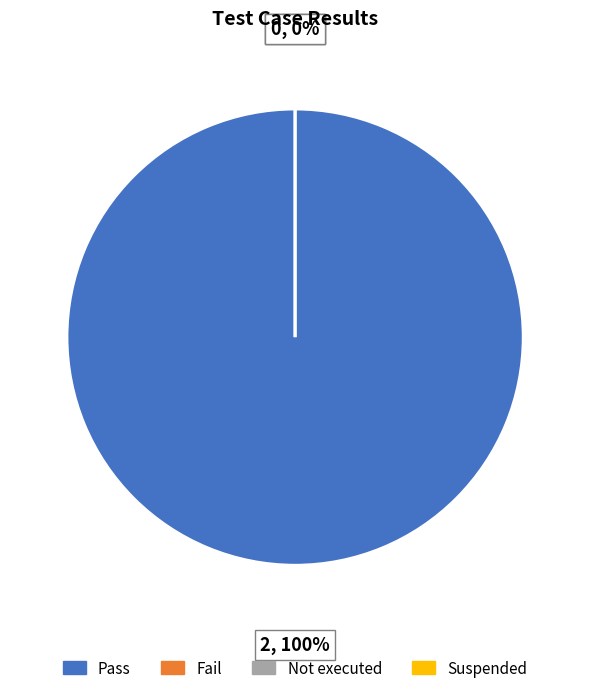

Which category accounts for the majority?

Pass